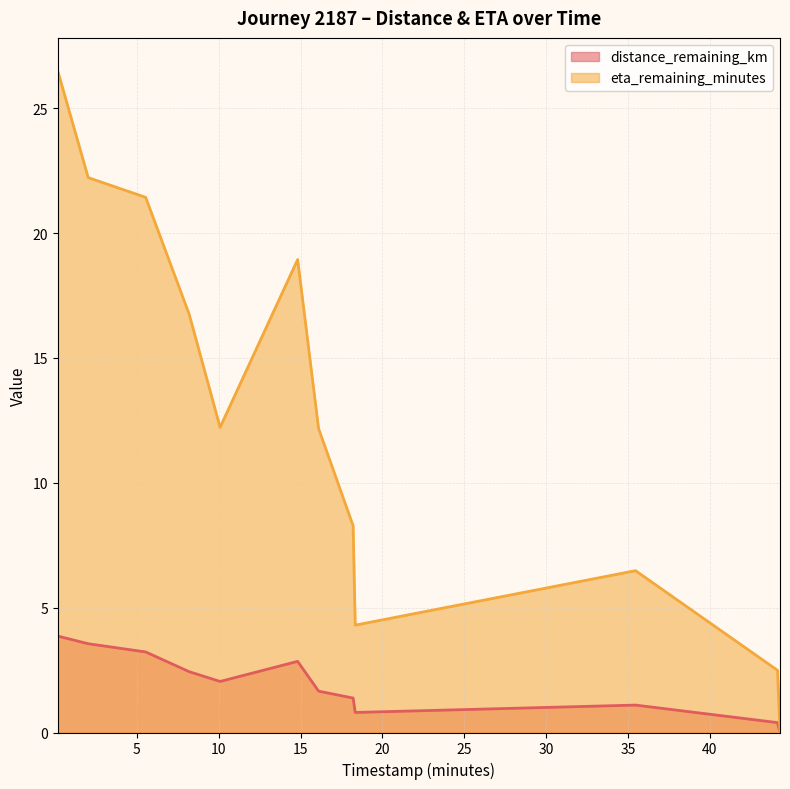

What is the label of the 11th point from the left?

44.15